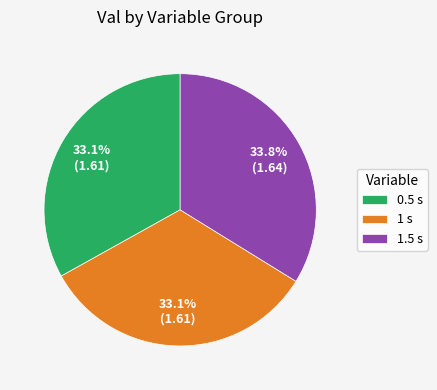

The 0.5 s slice represents 33% of the pie. True or false?

True